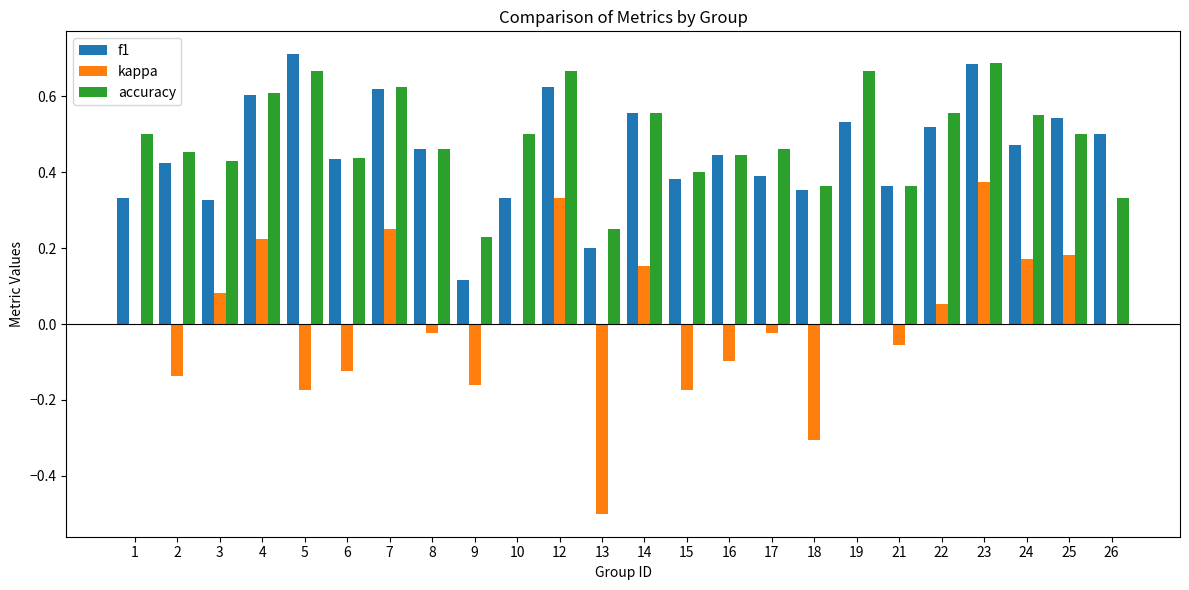

Between 1 and 25, which series saw the biggest shift?

f1